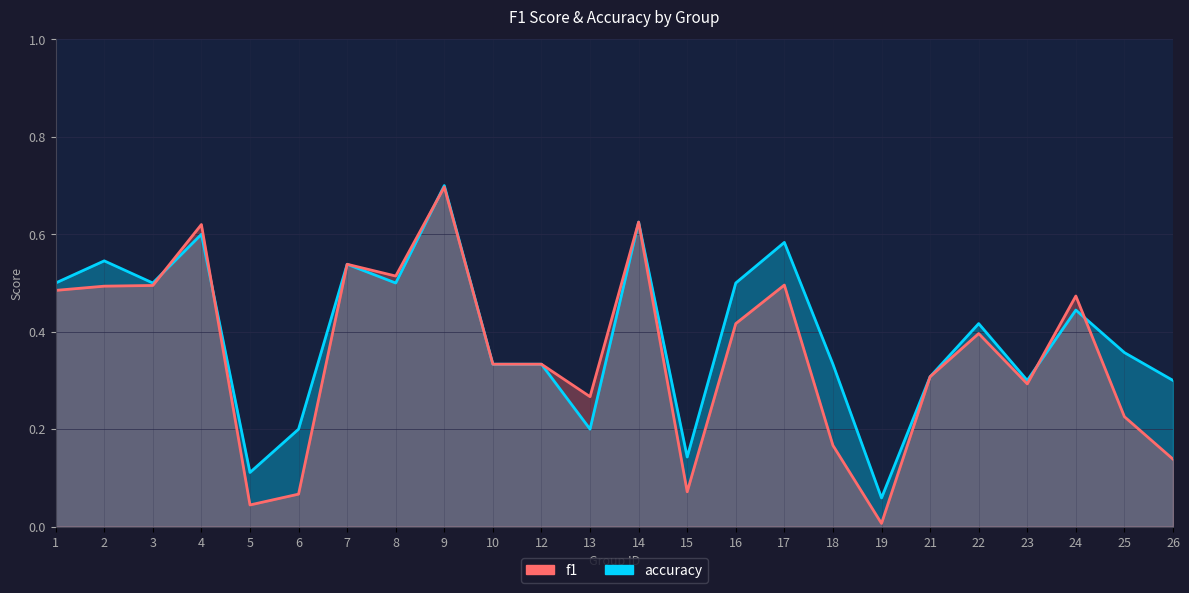

At which category does accuracy reach its first local peak?

2